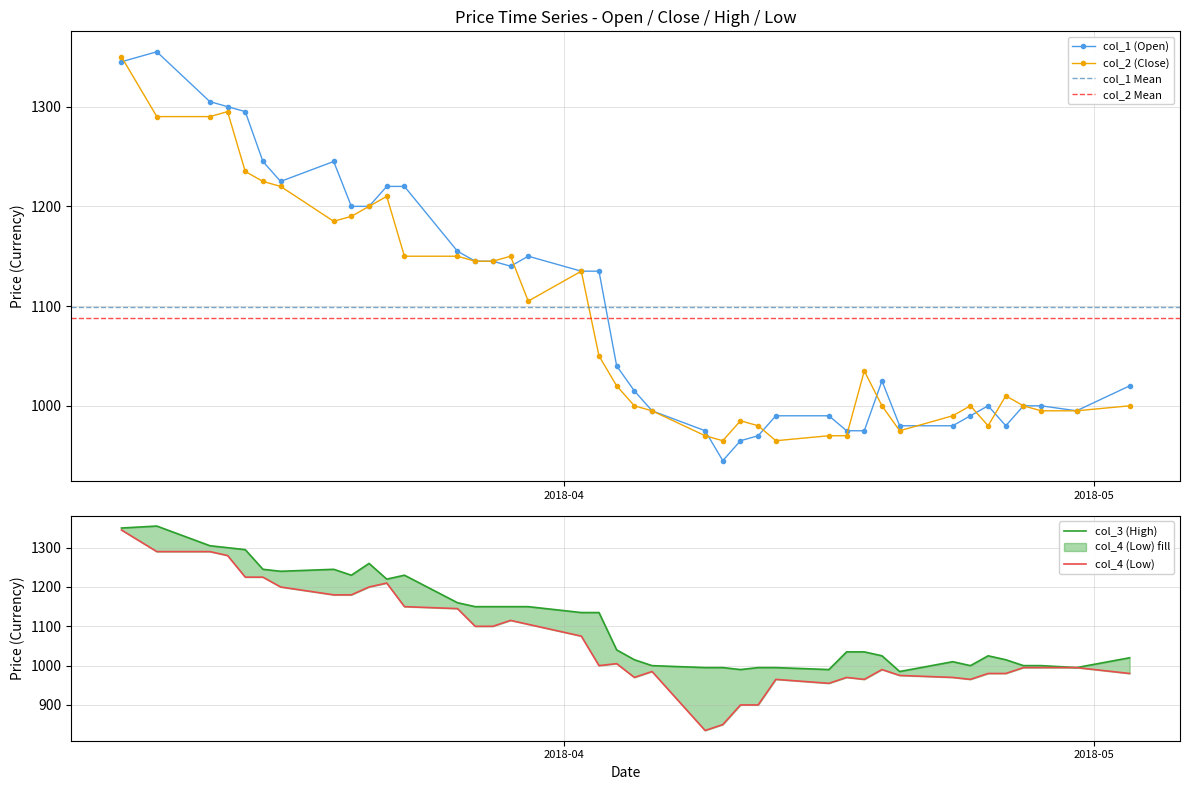

What is the value of the col_2 (Close) point at the 38th from the left?

995